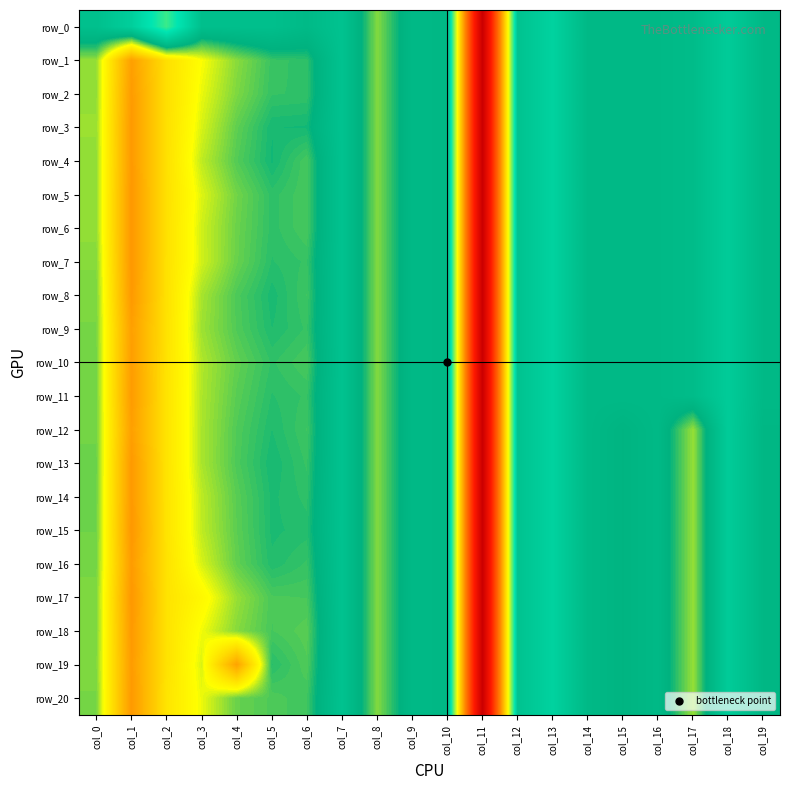

How many distinct data groups are displayed?

21